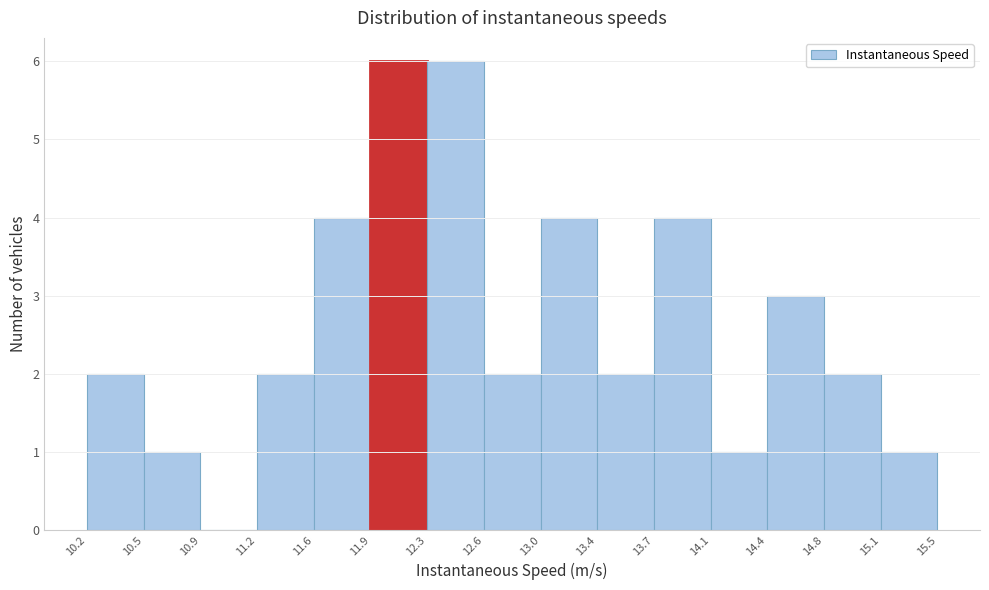

What is the height of the bar covering 10.5 to 10.9 on the x-axis? The values are not printed on the chart, so give them approximately, as read against the axis.

1